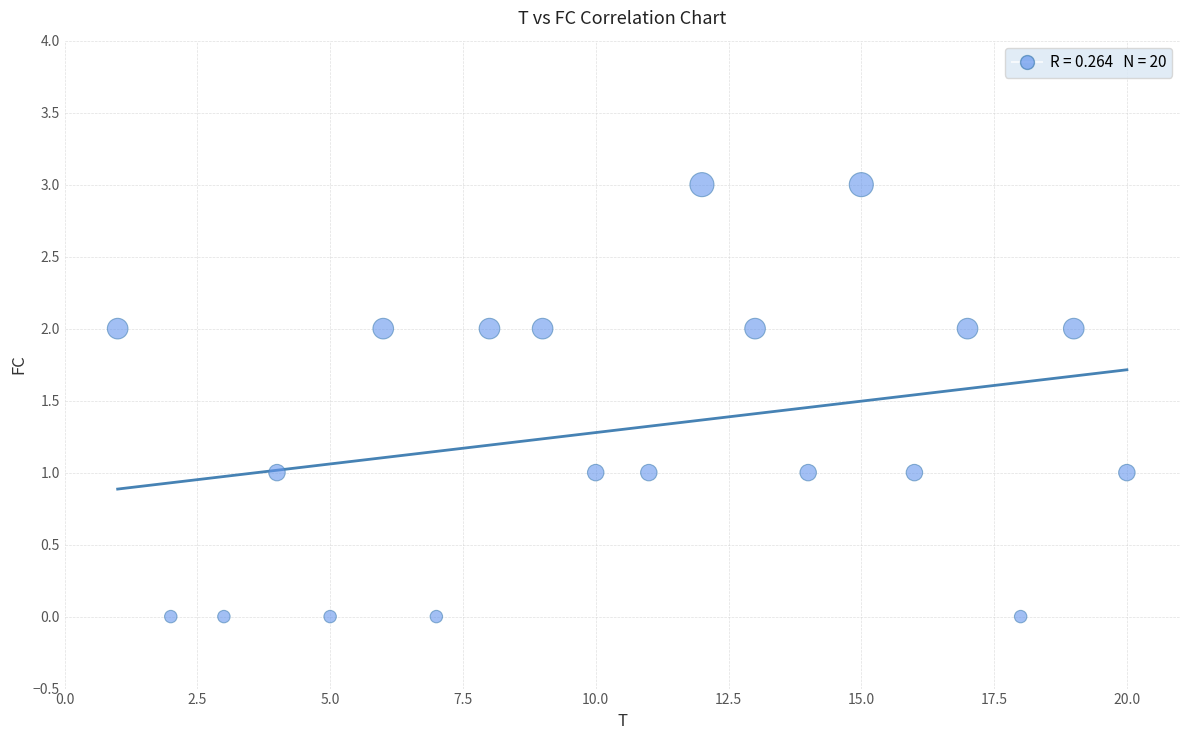

What is the range of Y values (max minus min)?

3